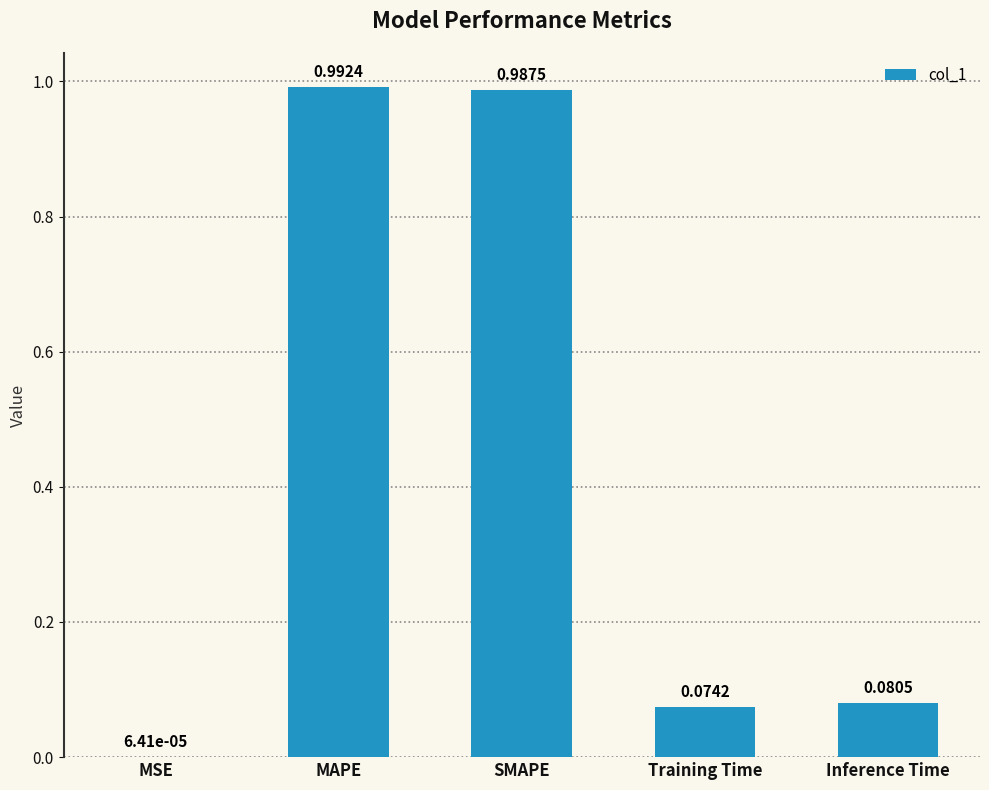

At which category does the chart reach its peak across all series?

MAPE